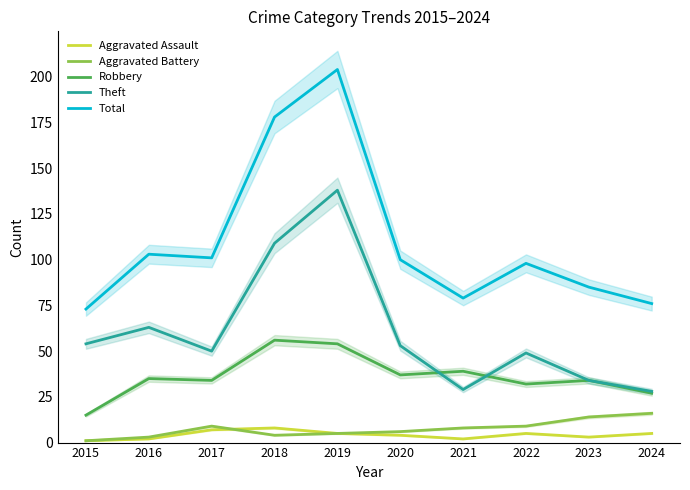

Is it true that Aggravated Assault equals 8 at 2024?

False